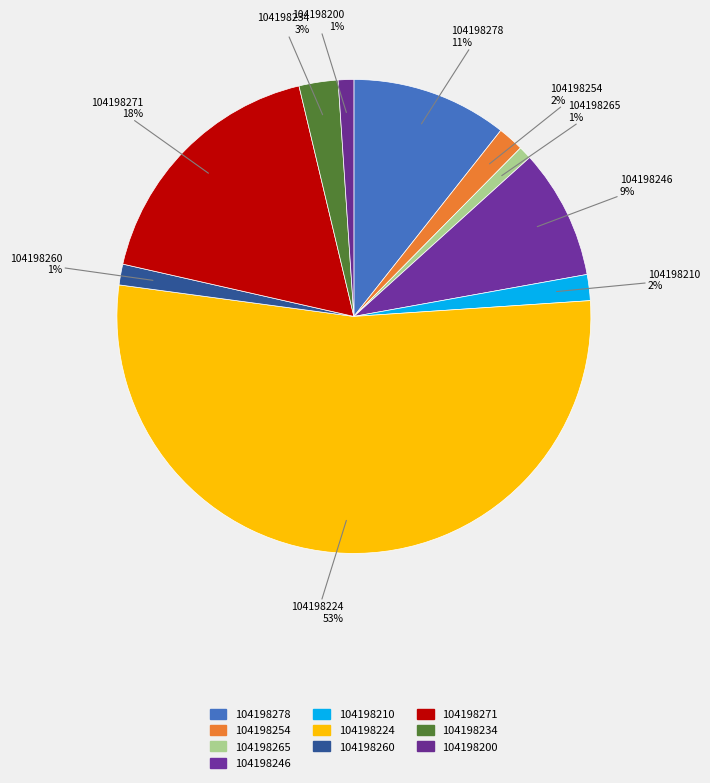

How many slices are in this pie chart?

10